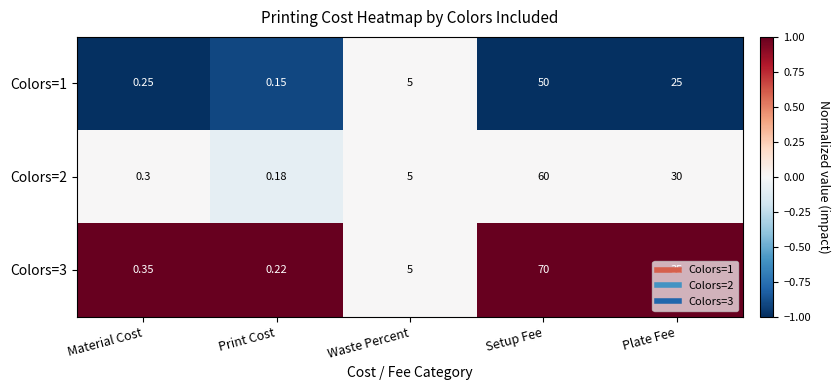

List the labels in order of Colors=1 value, largest first.

Setup Fee, Plate Fee, Waste Percent, Material Cost, Print Cost